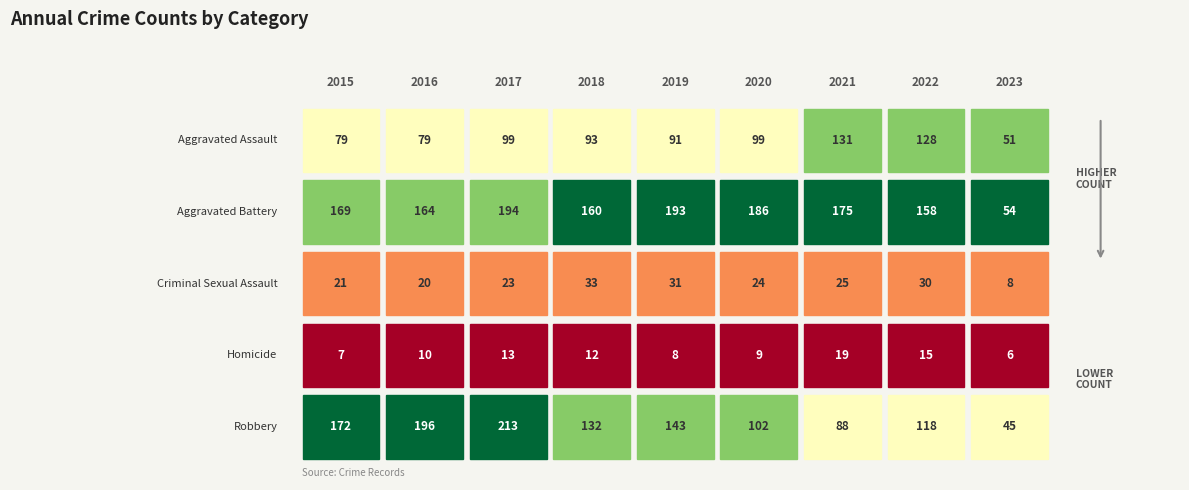

Is it true that Aggravated Battery equals 158 at 2022?

True